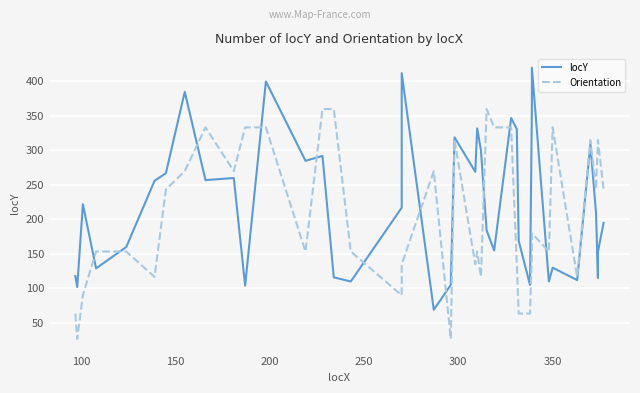

How many data points in Orientation are above 180?

19